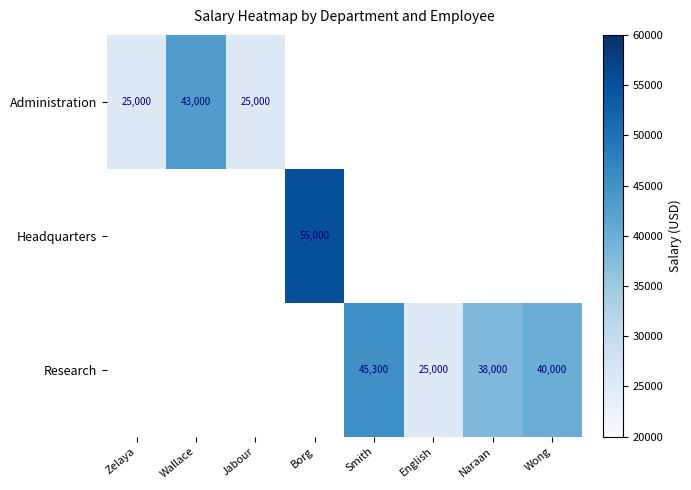

Is it true that Headquarters equals 82980 at Borg?

False